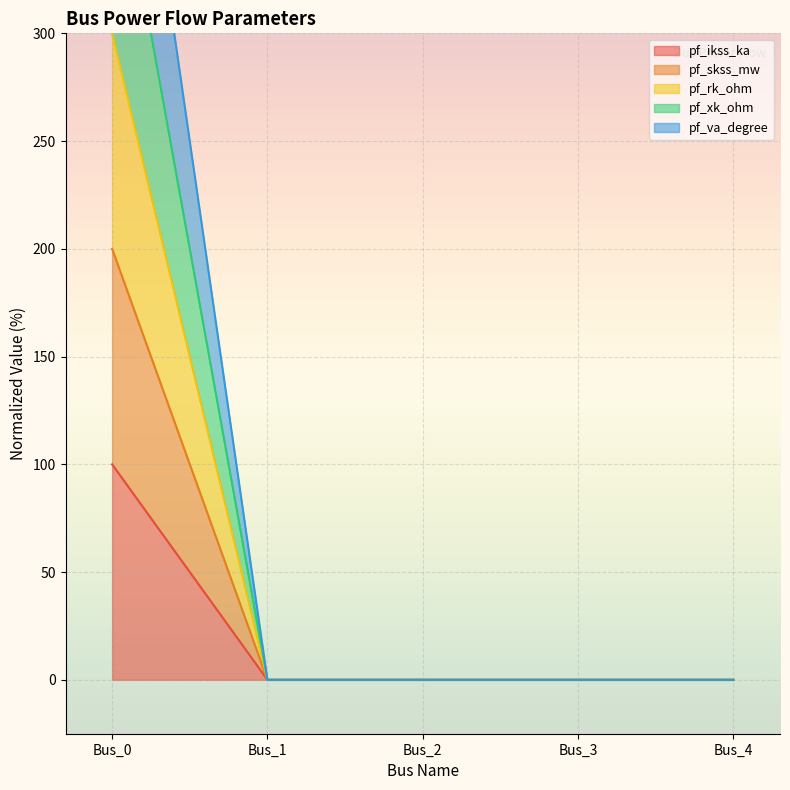

True or false: pf_ikss_ka and pf_skss_mw cross at least once.

False